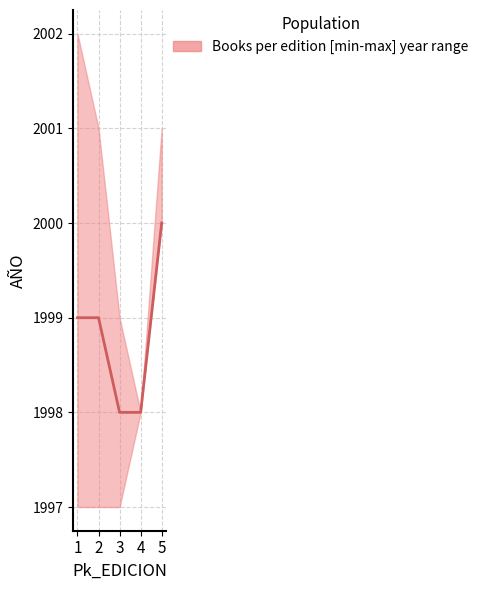

What is the smallest value displayed?

1998